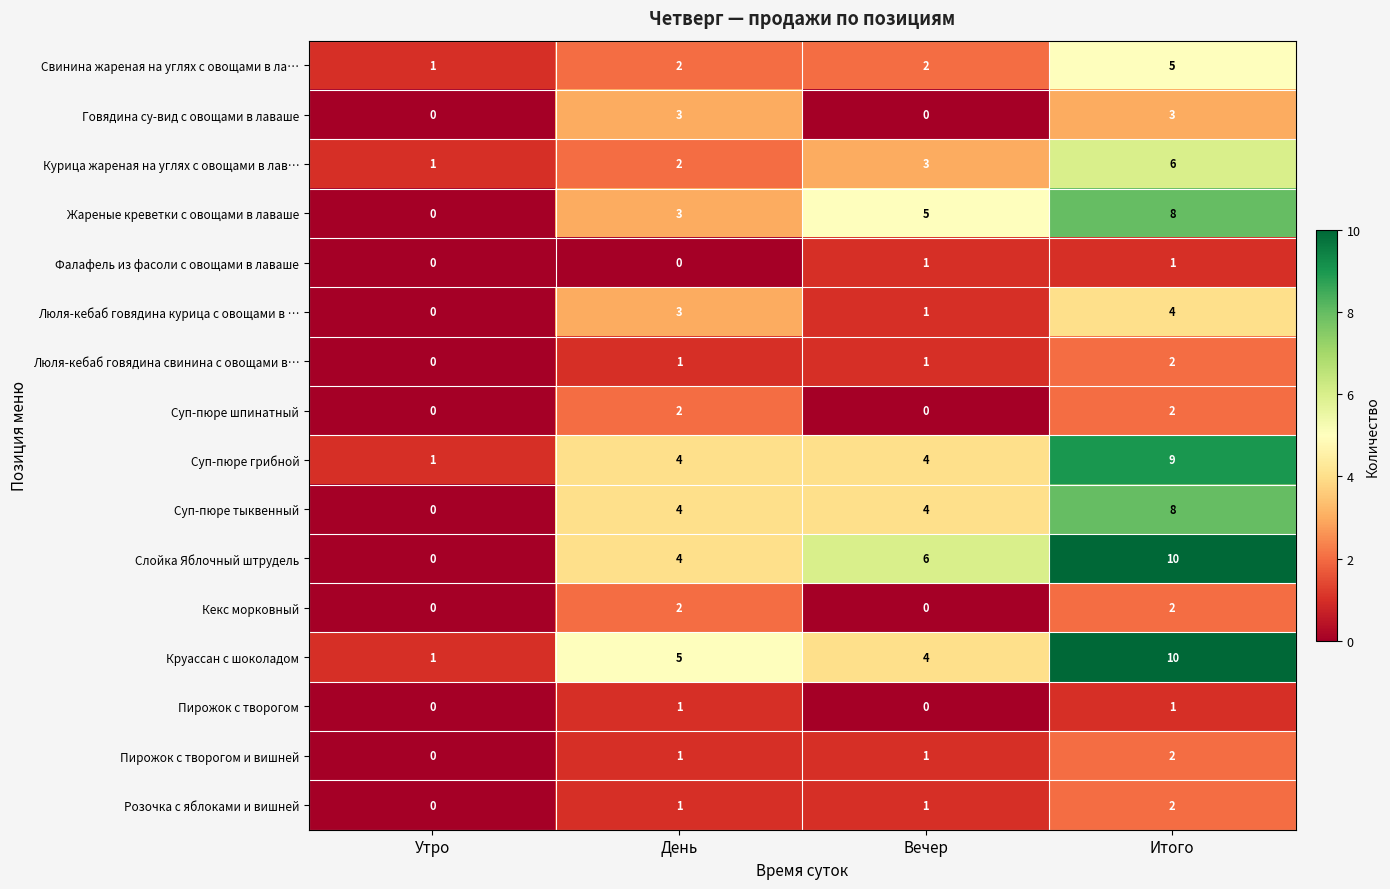

What is the spread (max minus min) of values at День?

5